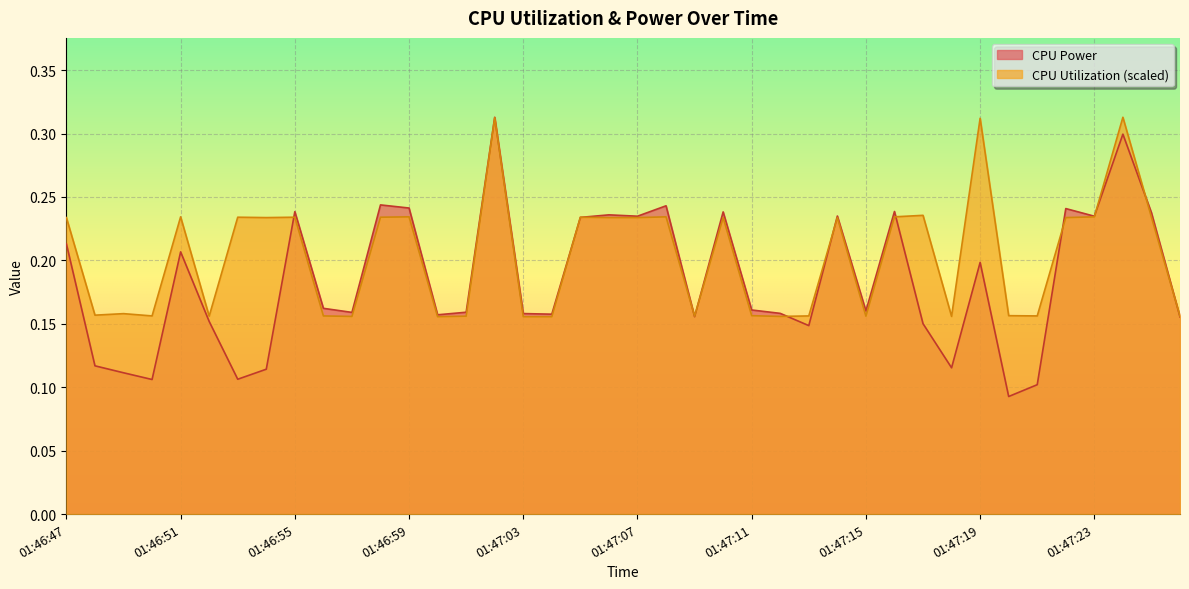

Rank the categories by CPU Utilization value from lowest to highest.

01:47:00, 01:47:03, 01:47:04, 01:46:57, 01:47:12, 01:47:18, 01:46:52, 01:47:01, 01:47:09, 01:47:15, 01:47:26, 01:46:50, 01:46:56, 01:47:13, 01:47:21, 01:47:11, 01:47:20, 01:46:48, 01:46:49, 01:46:47, 01:46:54, 01:47:06, 01:47:07, 01:47:10, 01:47:14, 01:47:22, 01:46:53, 01:46:55, 01:46:58, 01:47:05, 01:47:25, 01:46:51, 01:46:59, 01:47:08, 01:47:16, 01:47:23, 01:47:17, 01:47:19, 01:47:02, 01:47:24